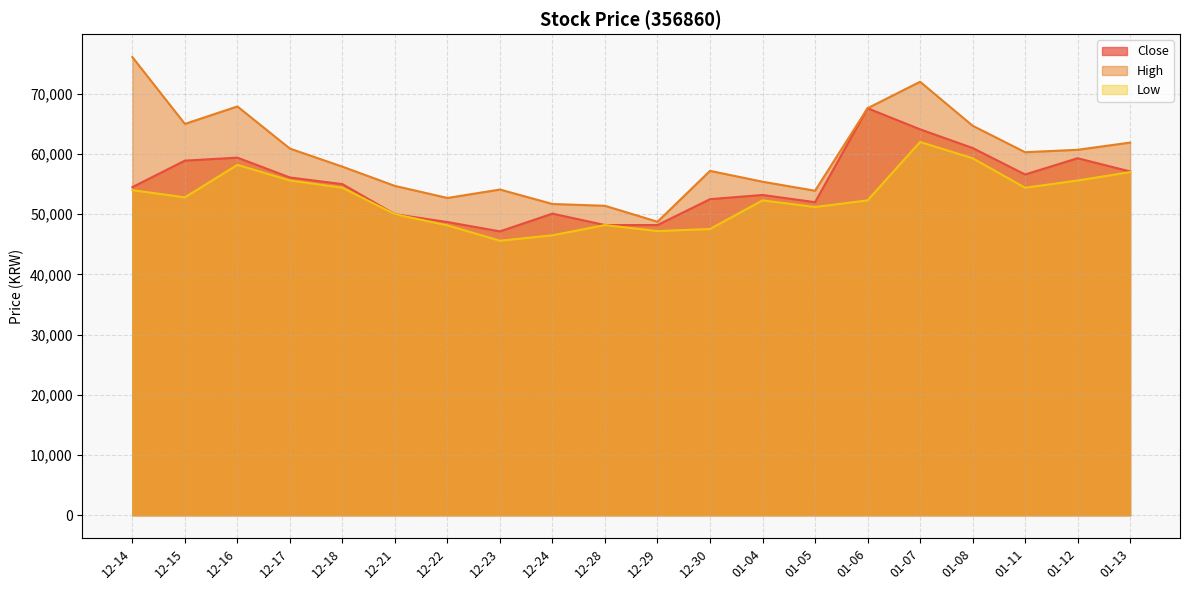

Where does the Close series first go above 55000?

12-15